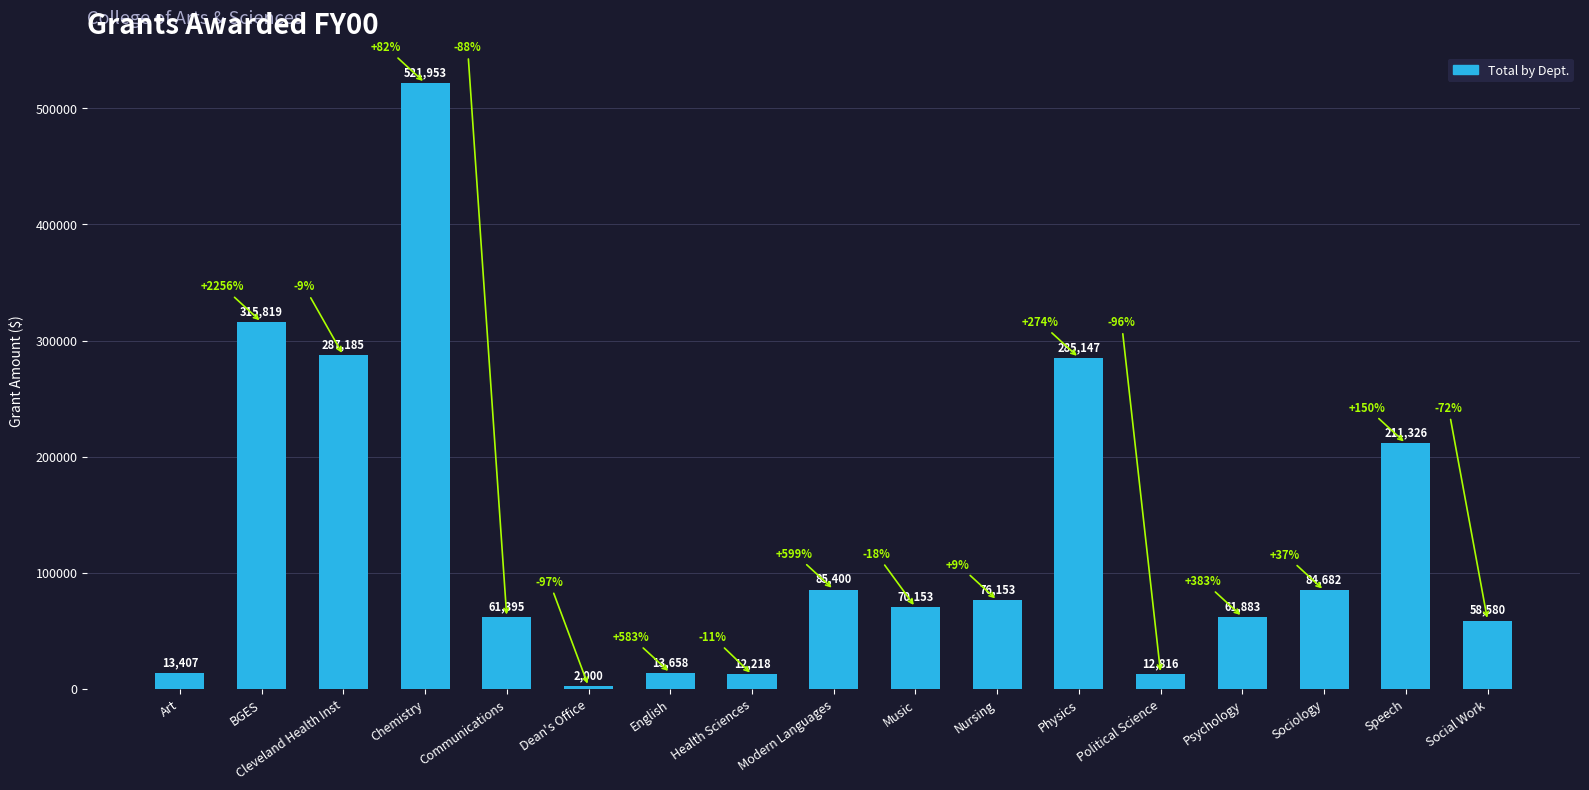

Which label corresponds to the smallest value in the chart?

Dean's Office